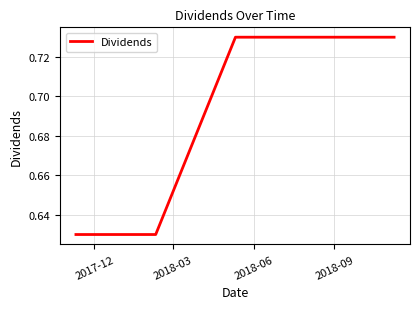

How many values are between 0 and 1?

5